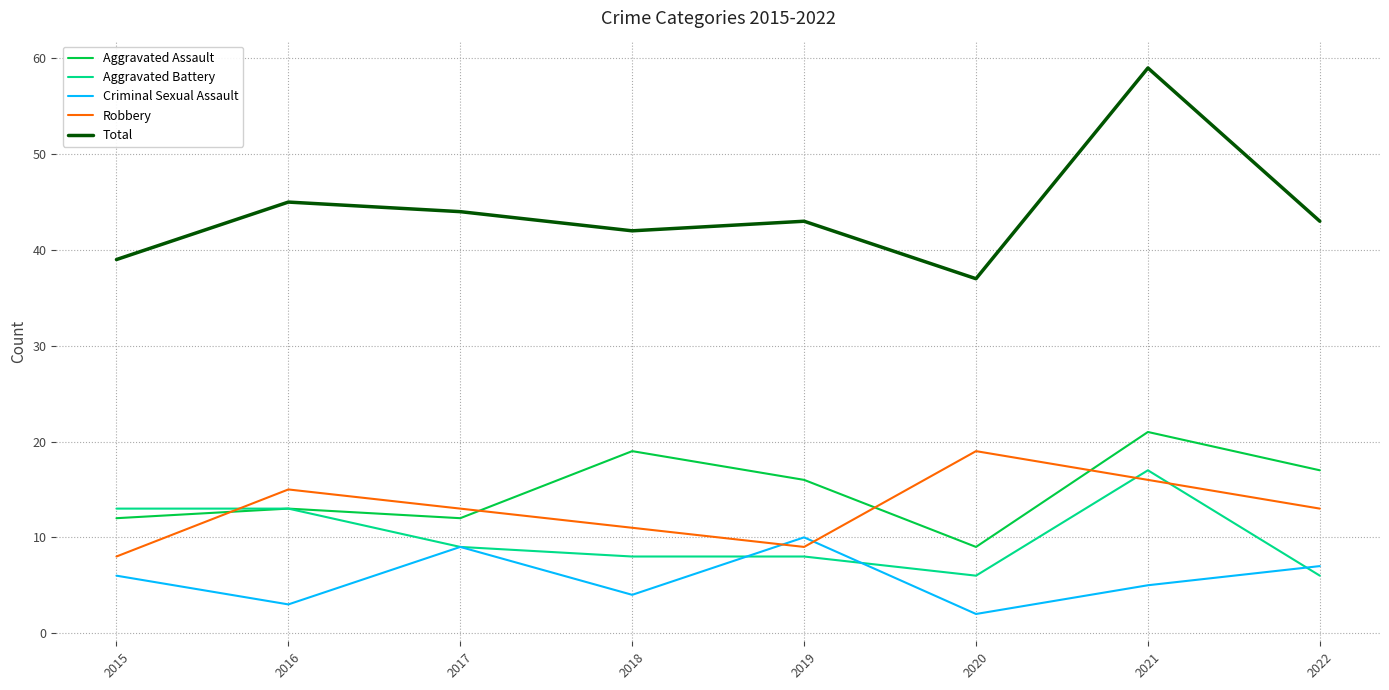

What are all the series names shown in the legend?

Aggravated Assault, Aggravated Battery, Criminal Sexual Assault, Robbery, Total